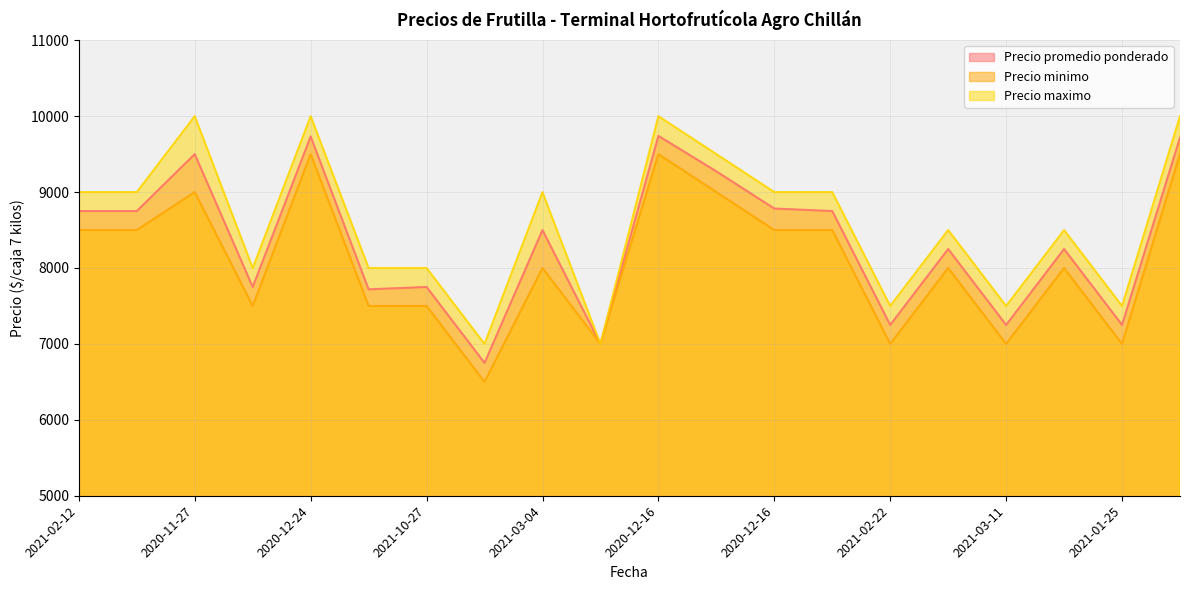

How many lines are shown in the chart?

3